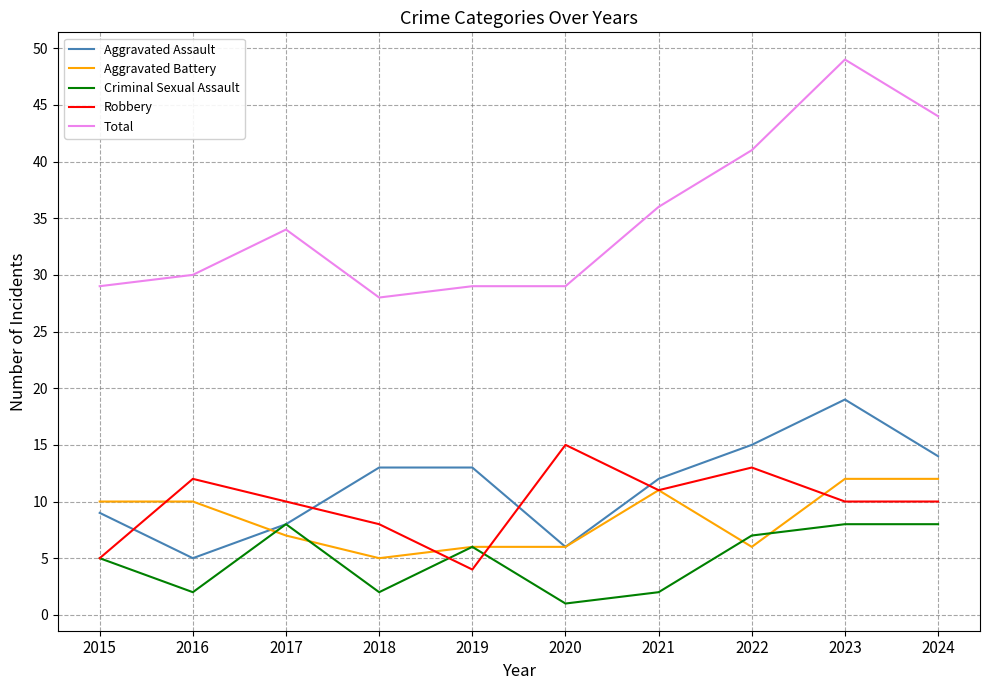

Is it true that Robbery equals 2 at 2019?

False